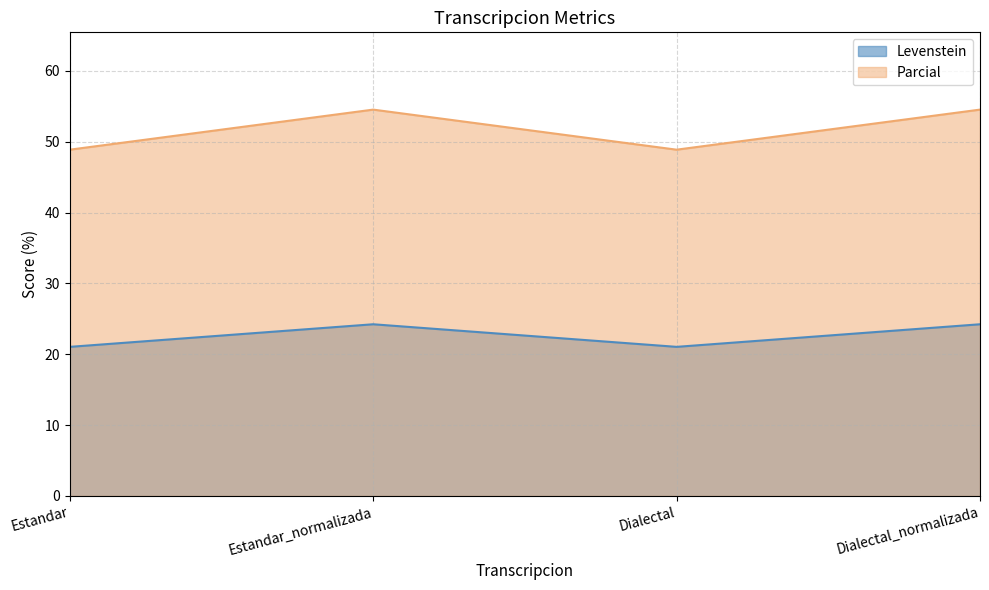

Reading right to left, transcribe all the data shown in this chart.

Levenstein: Dialectal_normalizada=24.2	Dialectal=21.1	Estandar_normalizada=24.2	Estandar=21.1
Parcial: Dialectal_normalizada=54.5	Dialectal=48.9	Estandar_normalizada=54.5	Estandar=48.9